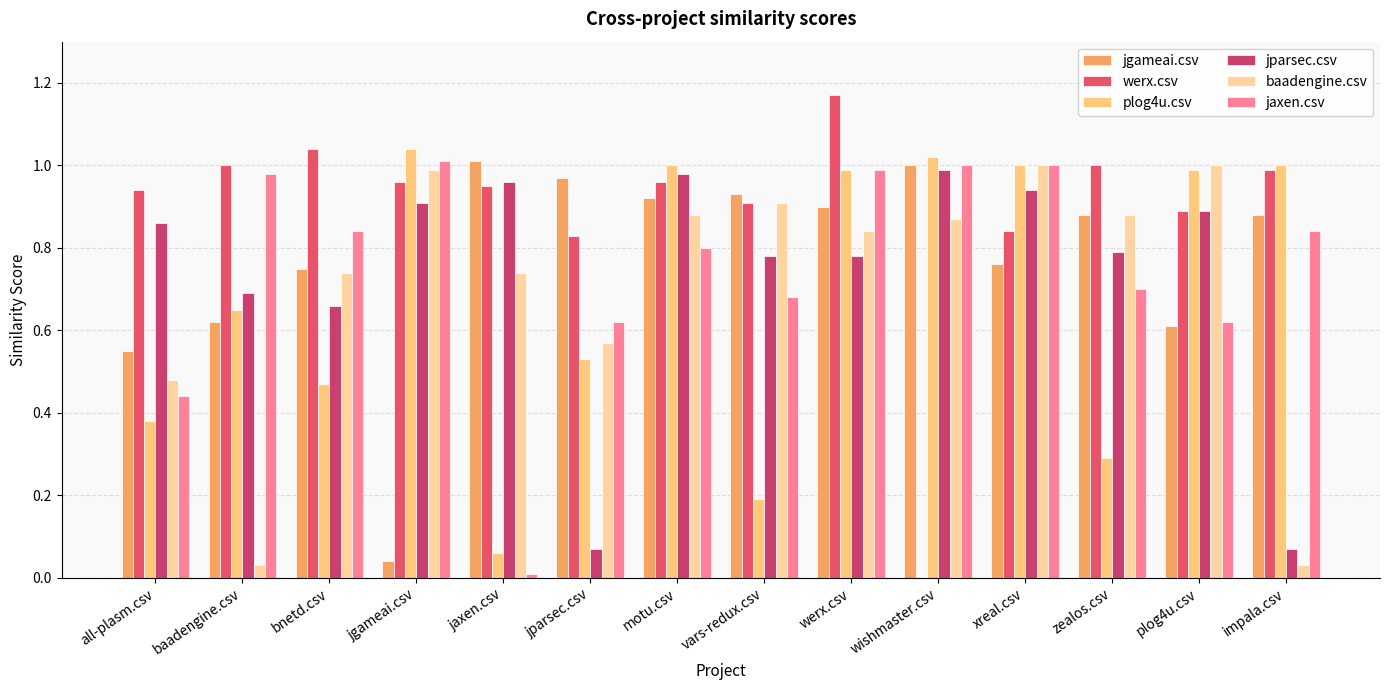

Which series has the largest total across all categories?

werx.csv